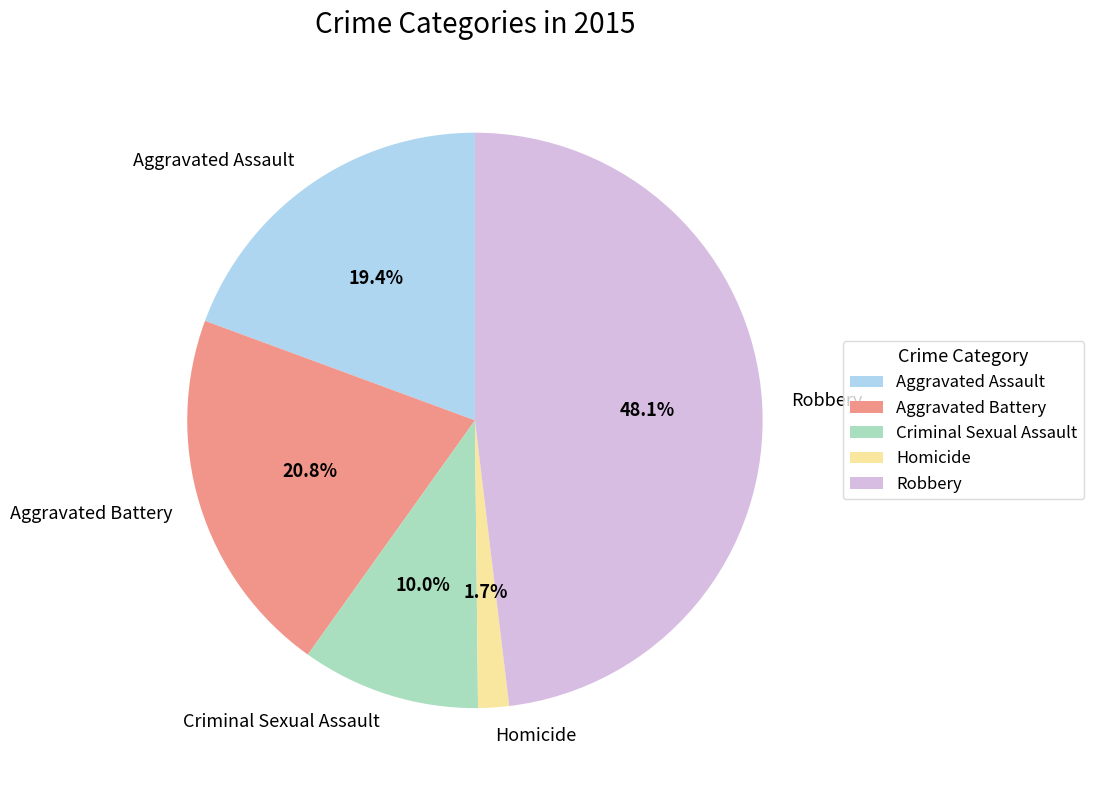

Does Aggravated Assault account for over 50% of the chart?

No